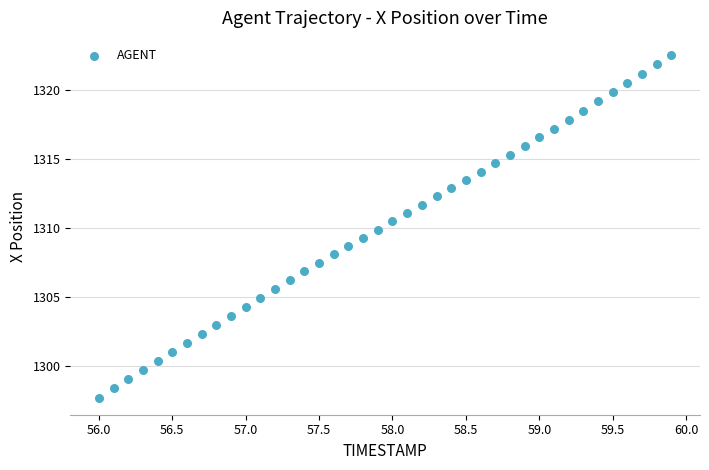

What is the range of X values (max minus min)?

3.9